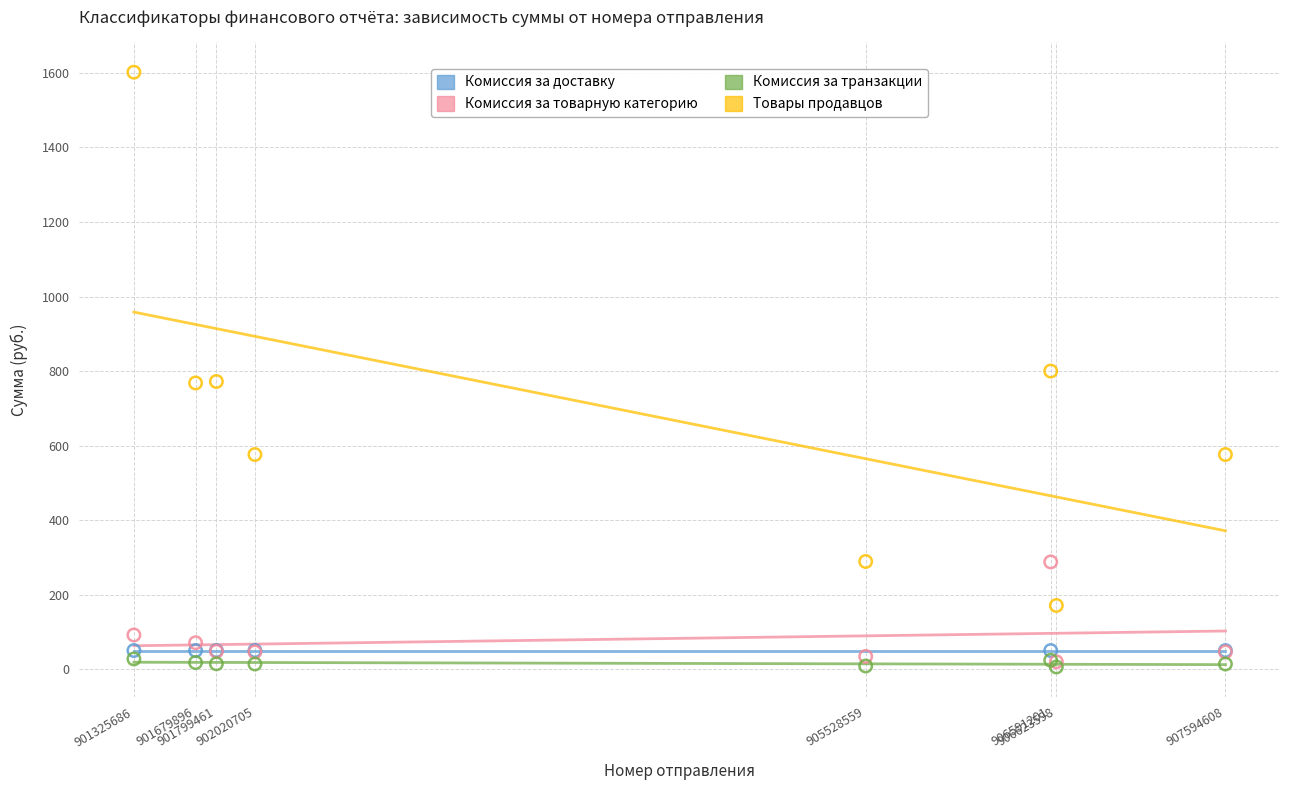

Which series reaches the maximum Y coordinate?

Товары продавцов